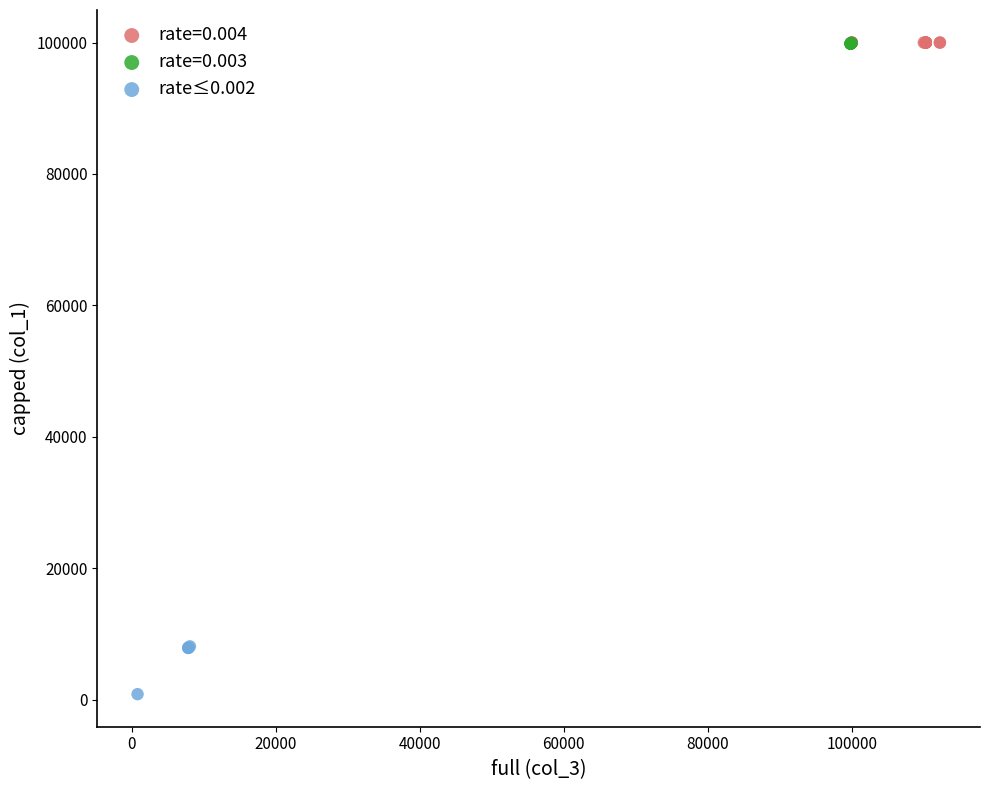

Which series contains the lowest Y value?

rate≤0.002